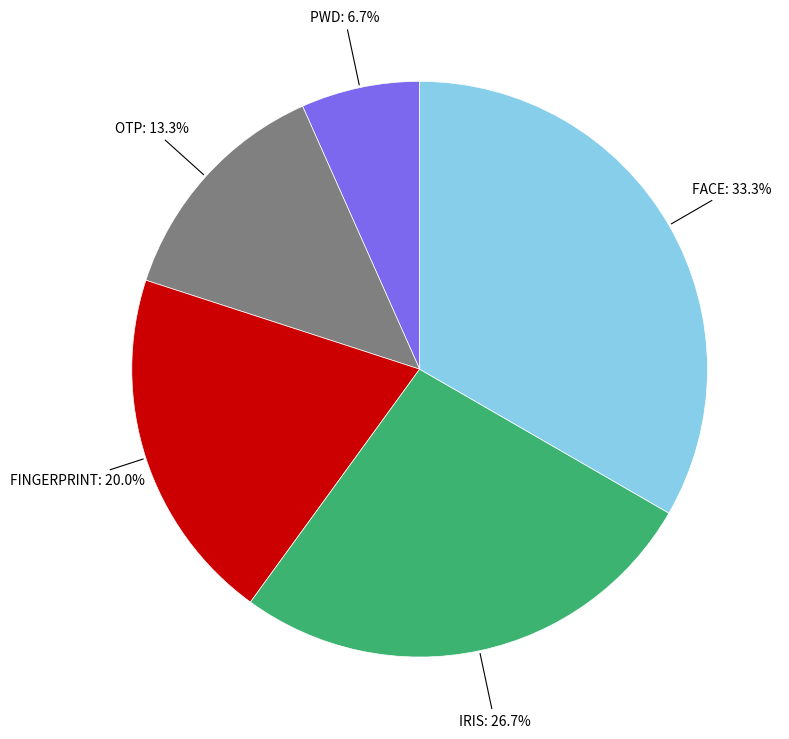

To the nearest percent, what is the difference between the largest and smallest slice percentages?

27%